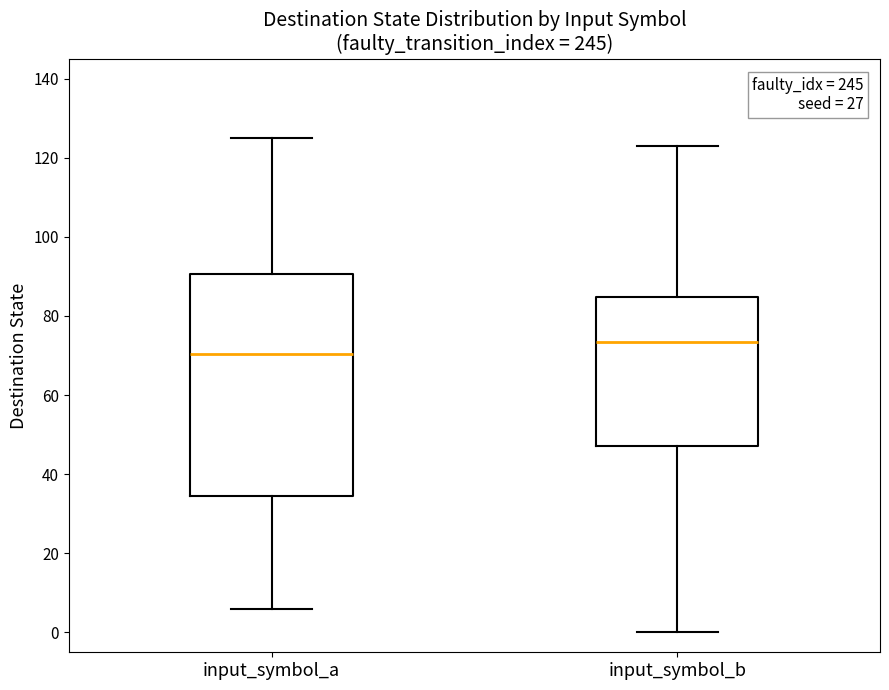

Which box's median line is the lowest?

input_symbol_a